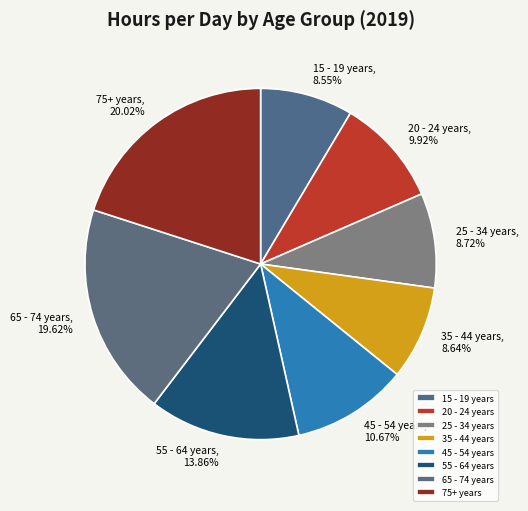

Is the sum of 15 - 19 years and 35 - 44 years greater than half?

No